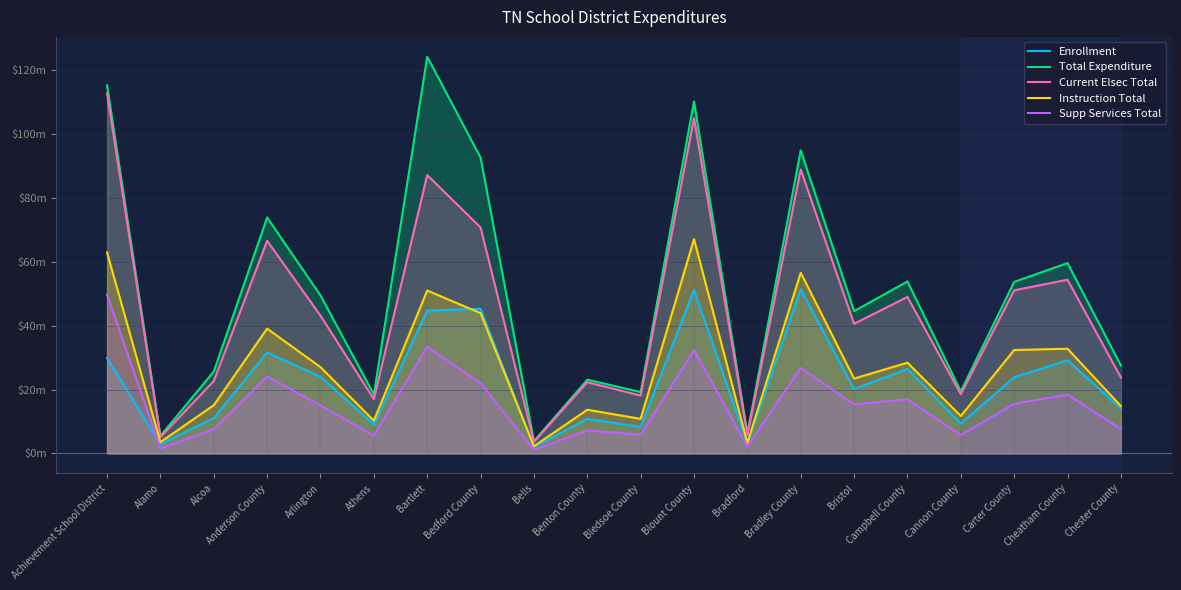

What are all the series names shown in the legend?

Enrollment, Total Expenditure, Current Elsec Total, Instruction Total, Supp Services Total